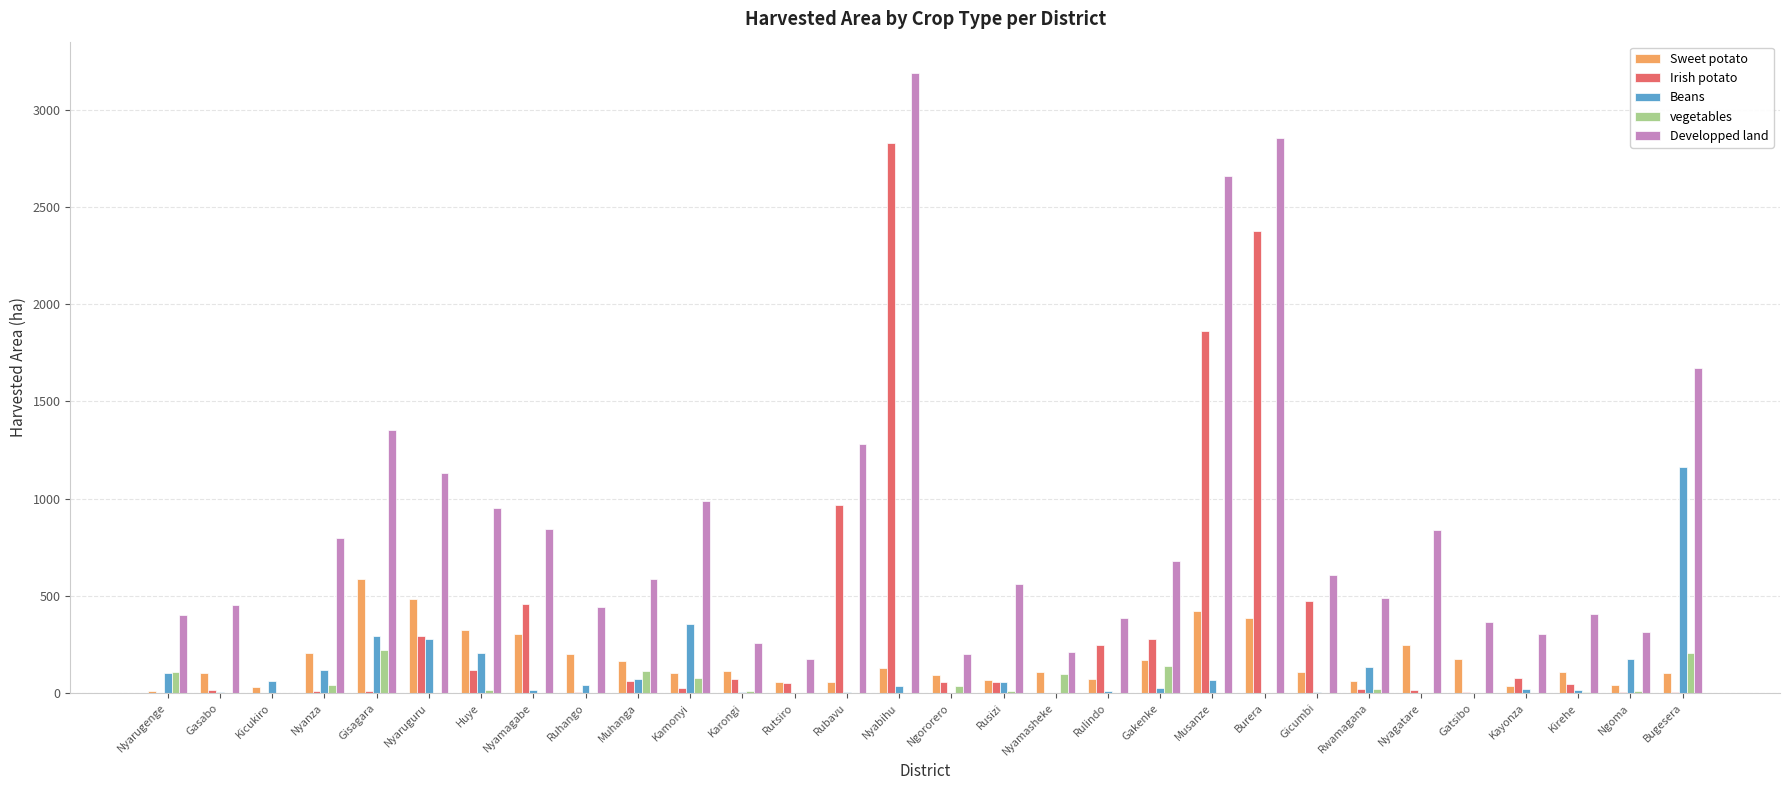

The Beans series shows 292.7 at Gisagara. True or false?

True